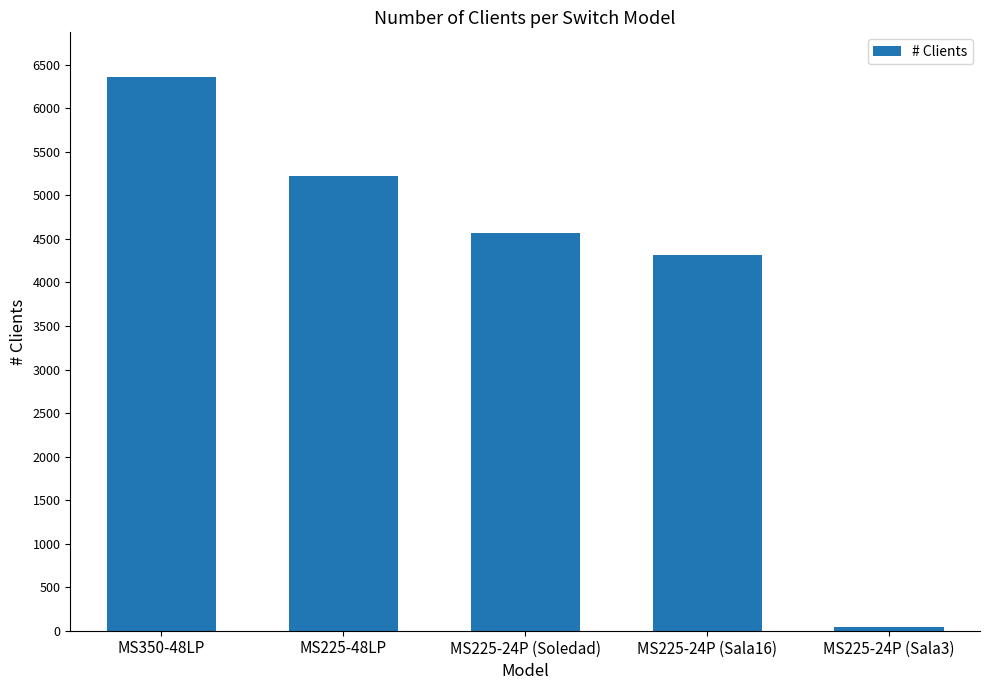

What is the difference between the maximum and second lowest values?

2049